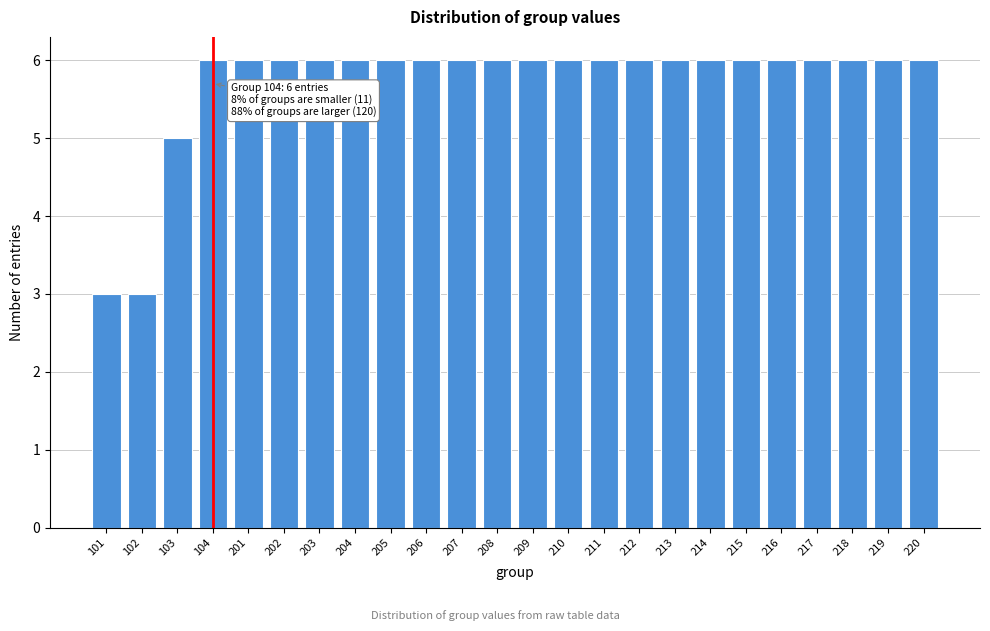

Reading right to left, what are all the values shown in this chart?

6	6	6	6	6	6	6	6	6	6	6	6	6	6	6	6	6	6	6	6	6	5	3	3